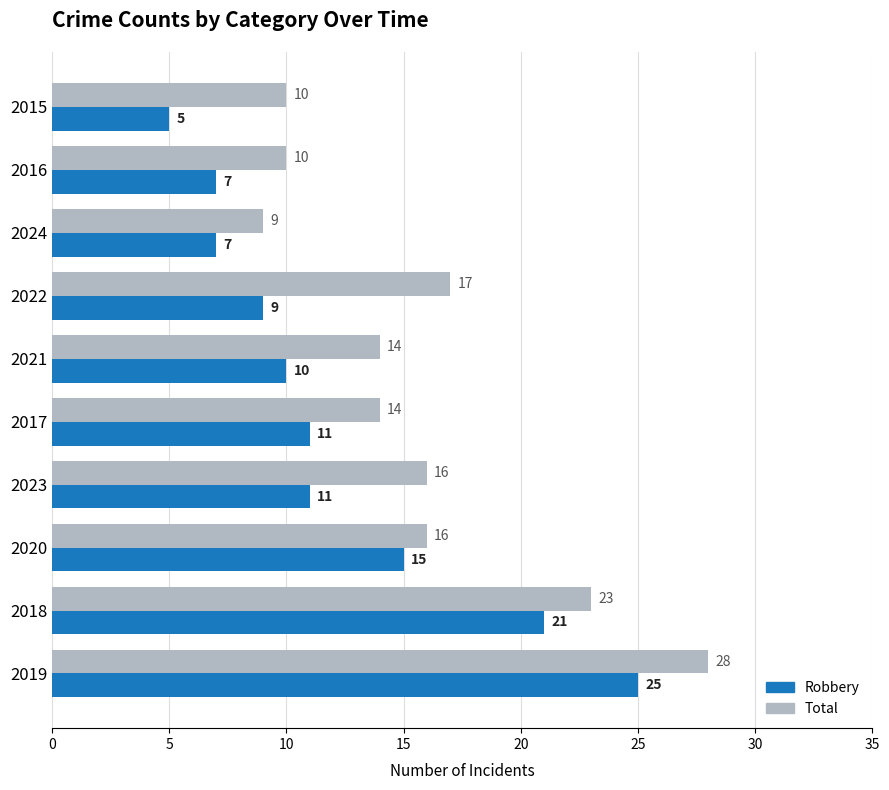

What is the lowest value of the Robbery series?

5